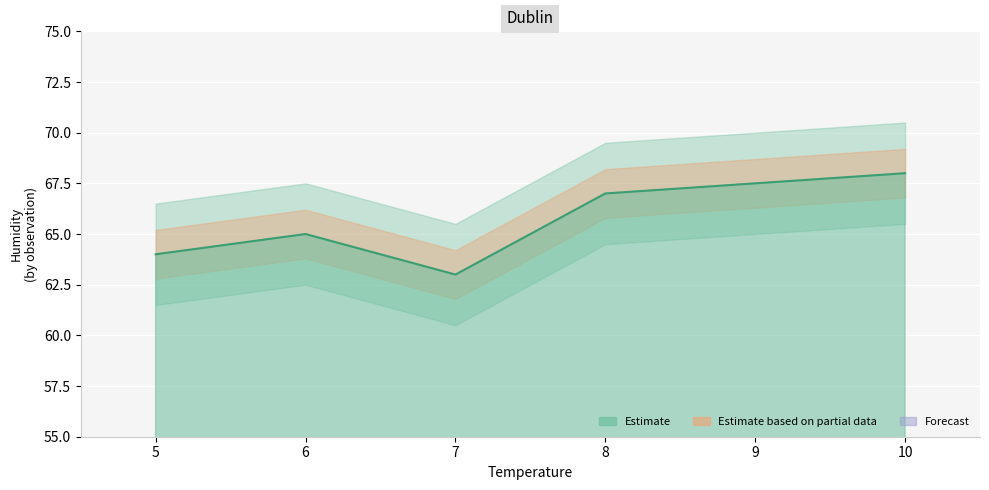

At which category does the data reach its first local valley?

7